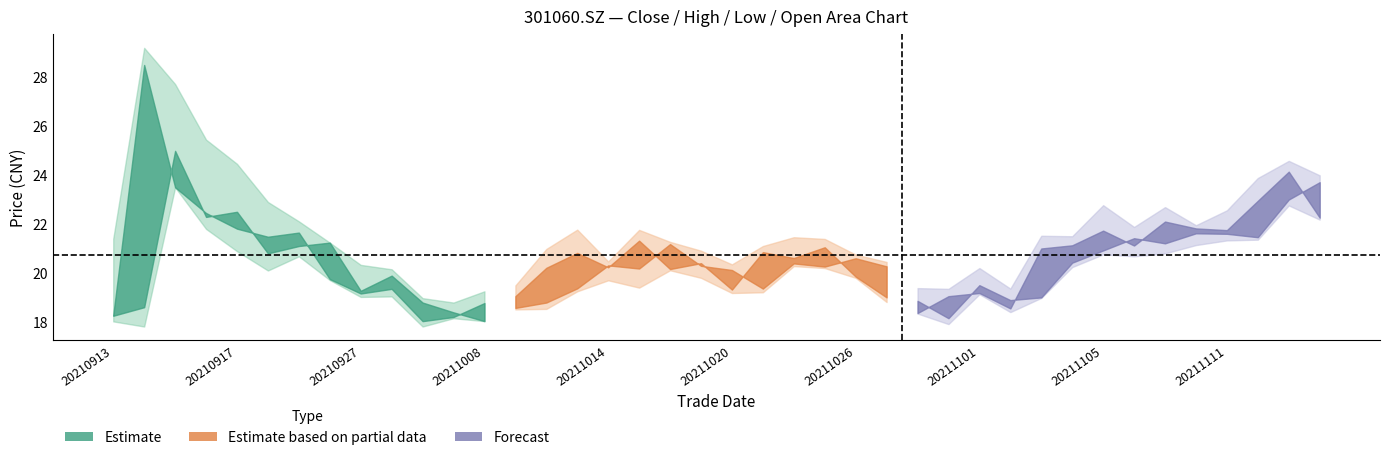

Count the number of categories in the chart.

40